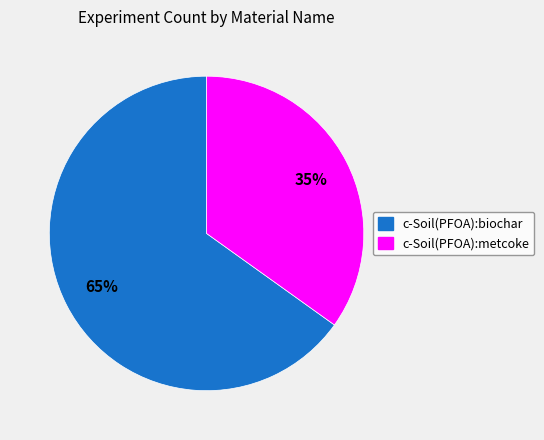

Count the number of slices in the pie.

2